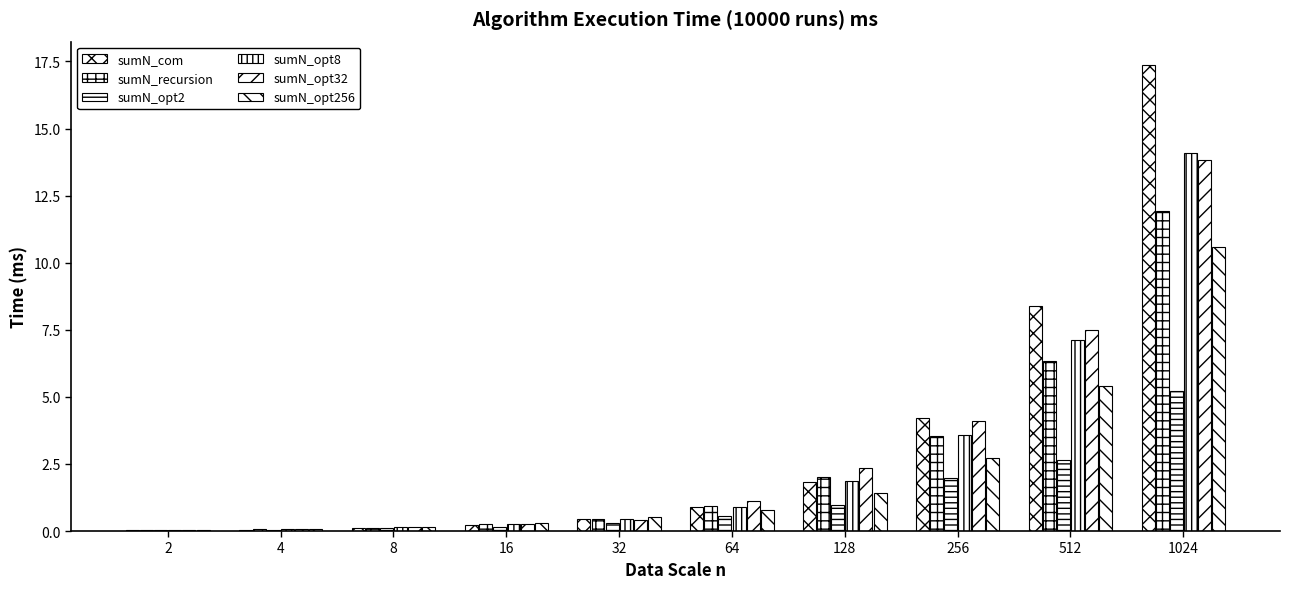

Which category has the highest value in the sumN_recursion series?

1024